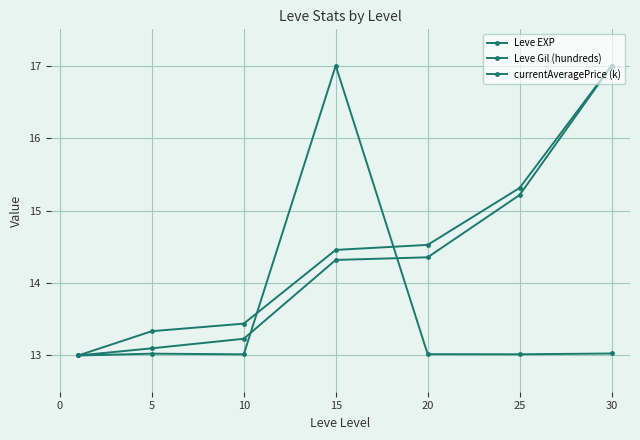

How many lines are shown in the chart?

3